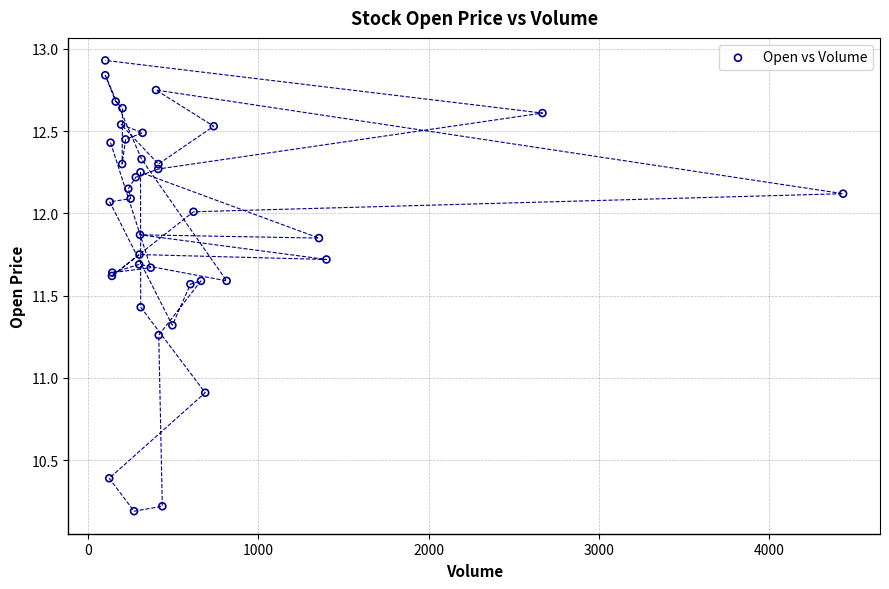

What Y value in the scatter plot is closest to 11?

10.9